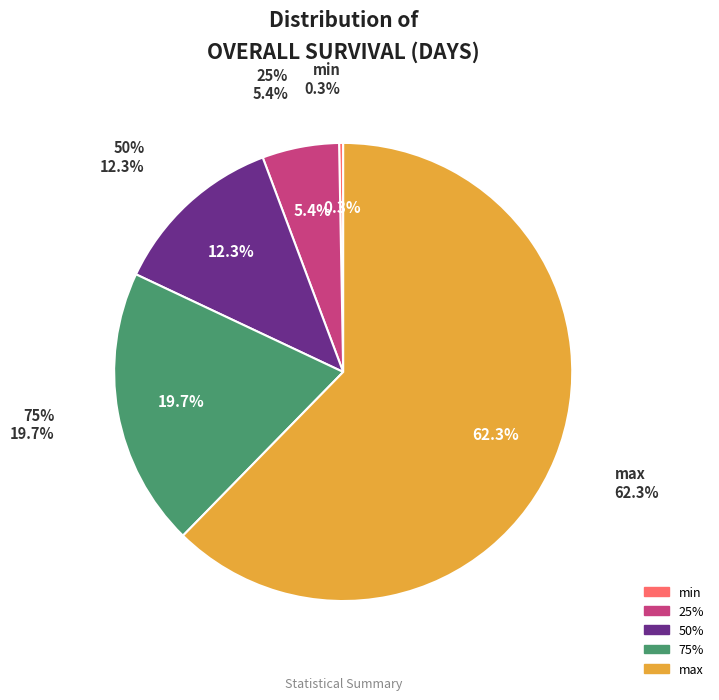

To the nearest percent, what percentage of the pie is 50%?

12%